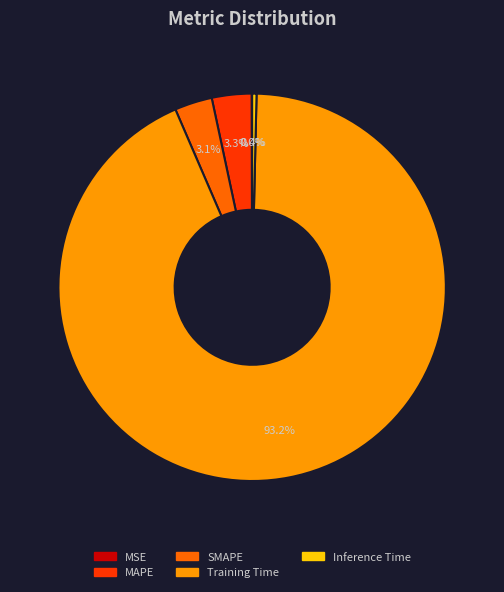

Is MAPE the majority of the pie?

No